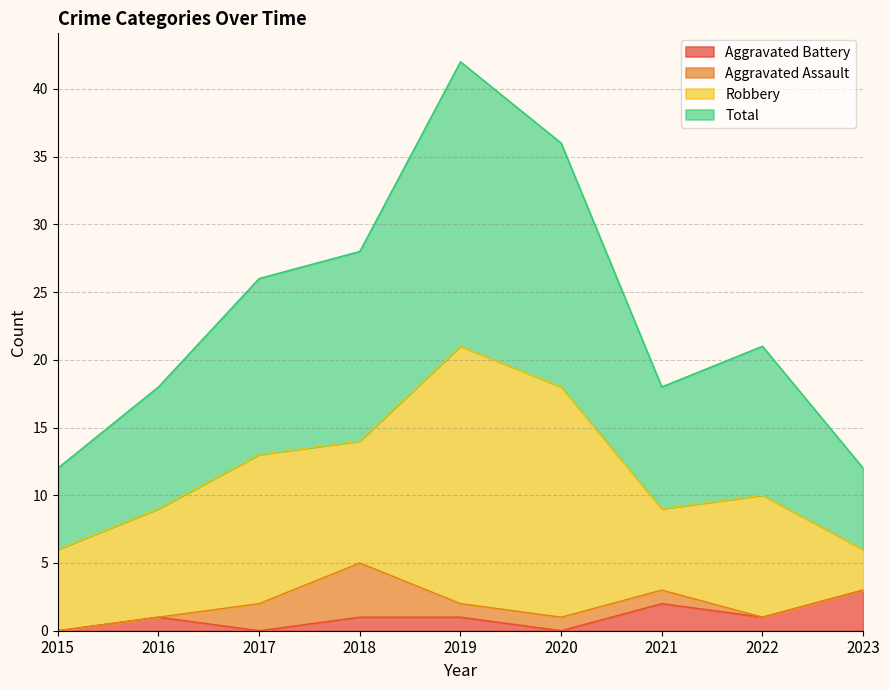

Which series changed the most between 2020 and 2023?

Total